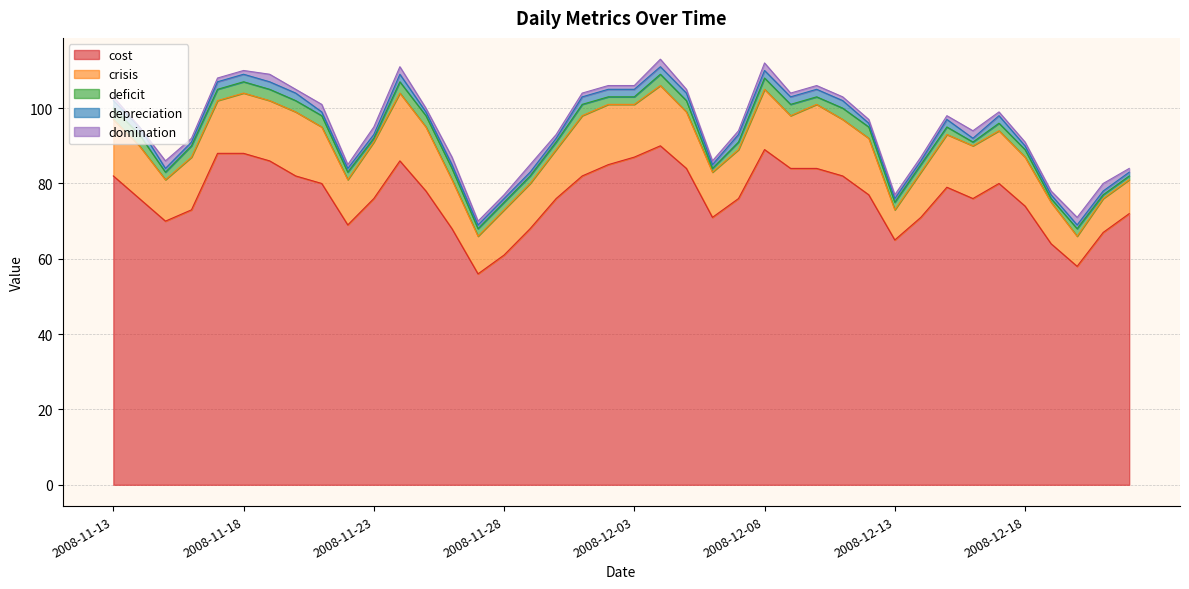

True or false: crisis and cost cross at least once.

False